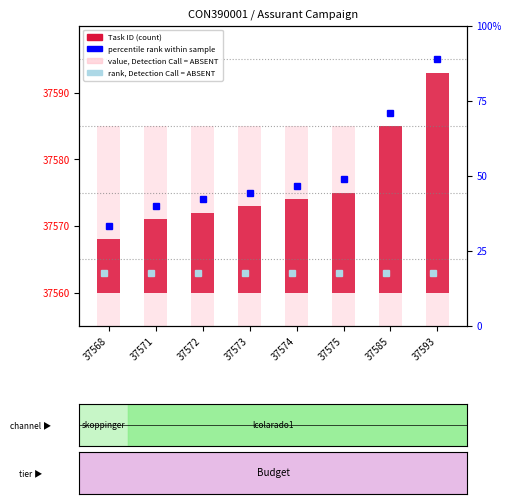

At which category is the sum across all series the highest?

37593